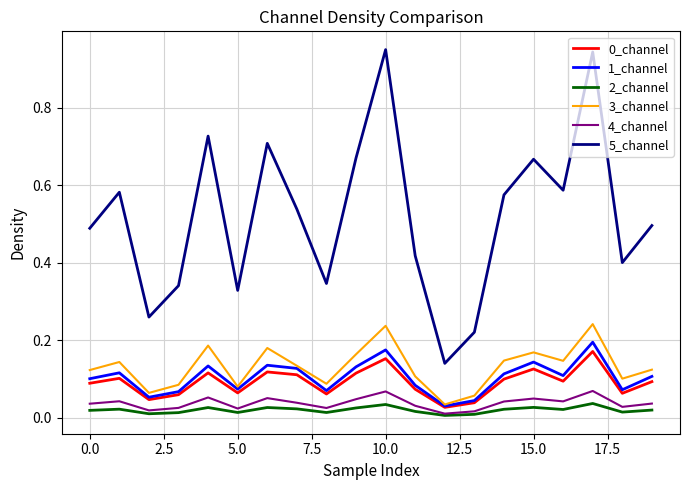

True or false: 3_channel and 2_channel intersect in this chart.

False